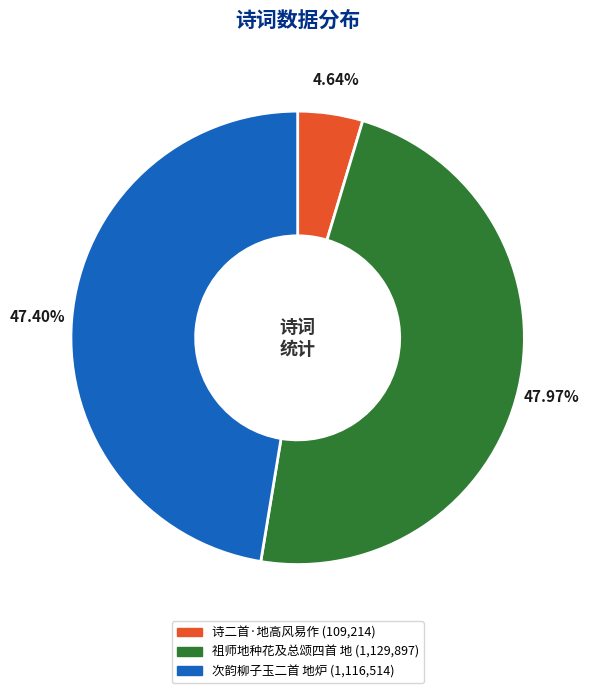

Is it true that 次韵柳子玉二首 地炉 is 47% of the pie?

True